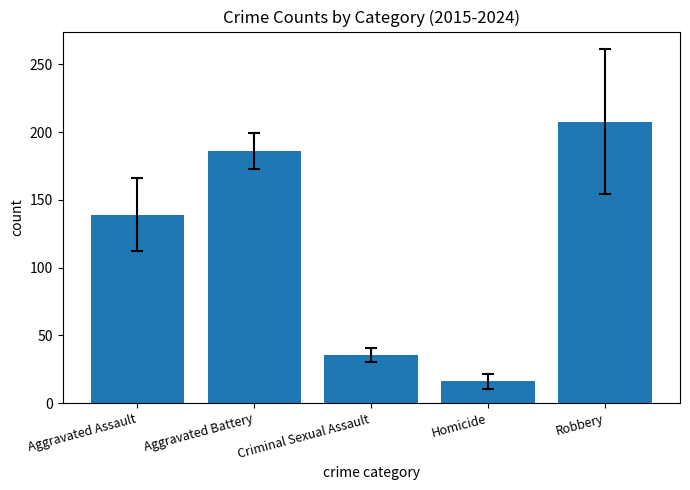

Reading right to left, extract all data points from this chart.

207.6	16.0	35.3	186.1	139.1